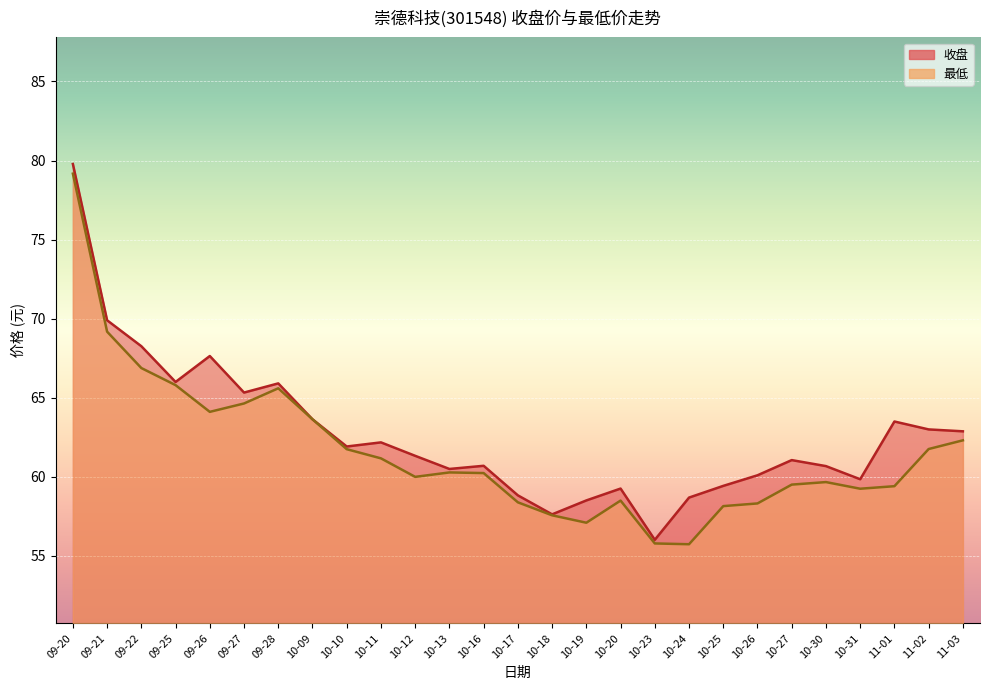

Which category has the highest value across all series?

09-20